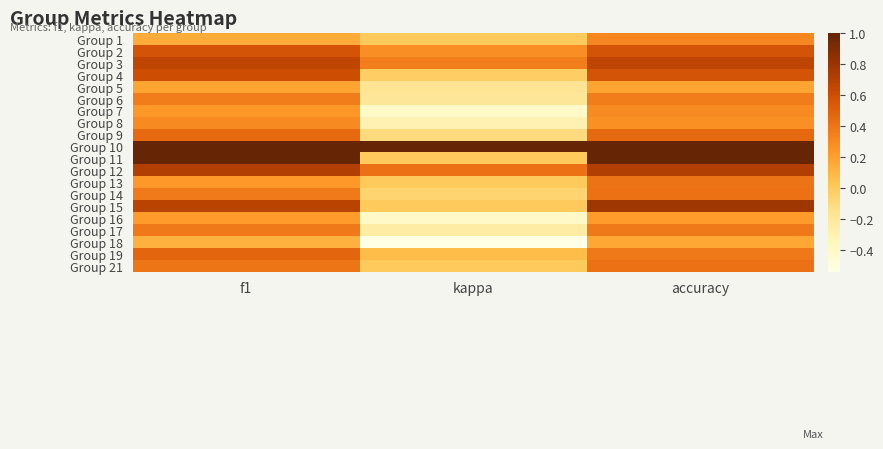

What is the total value across all series at f1?

9.1